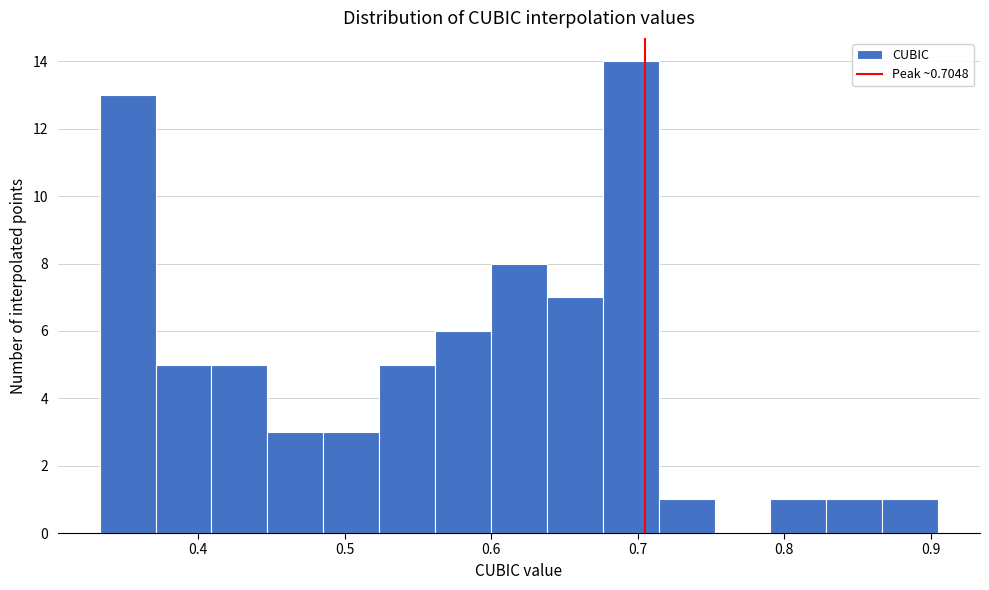

Read against the x-axis, roughly where is the centre of the tallest bar?

0.70